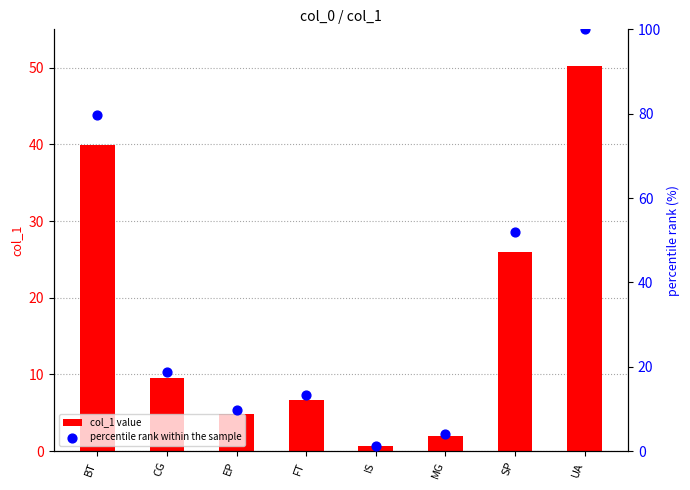

Which series has the largest total across all categories?

percentile rank within the sample